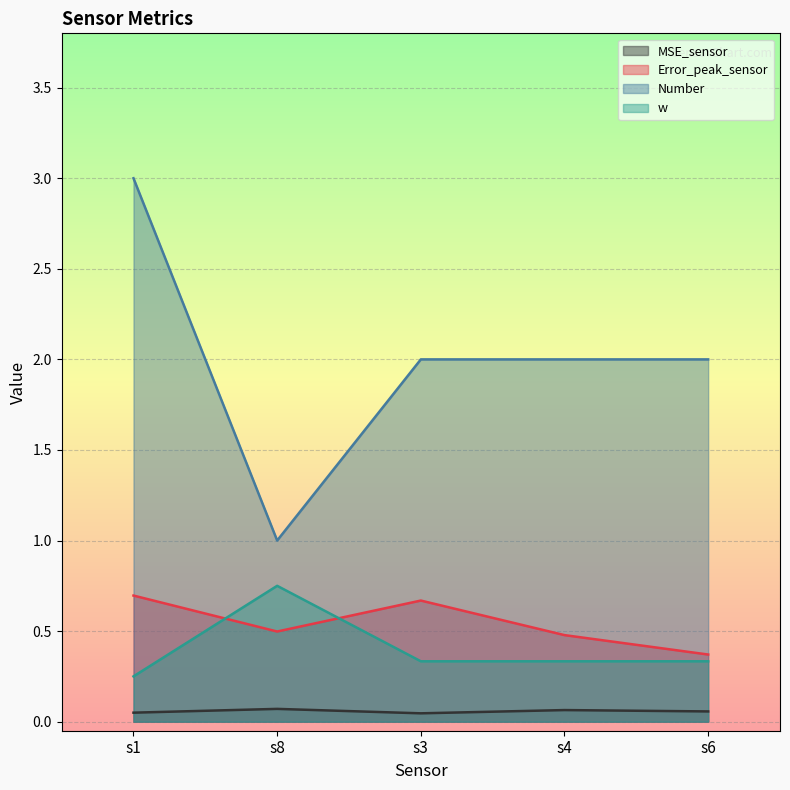

Where is MSE_sensor nearest to the value 0?

s3